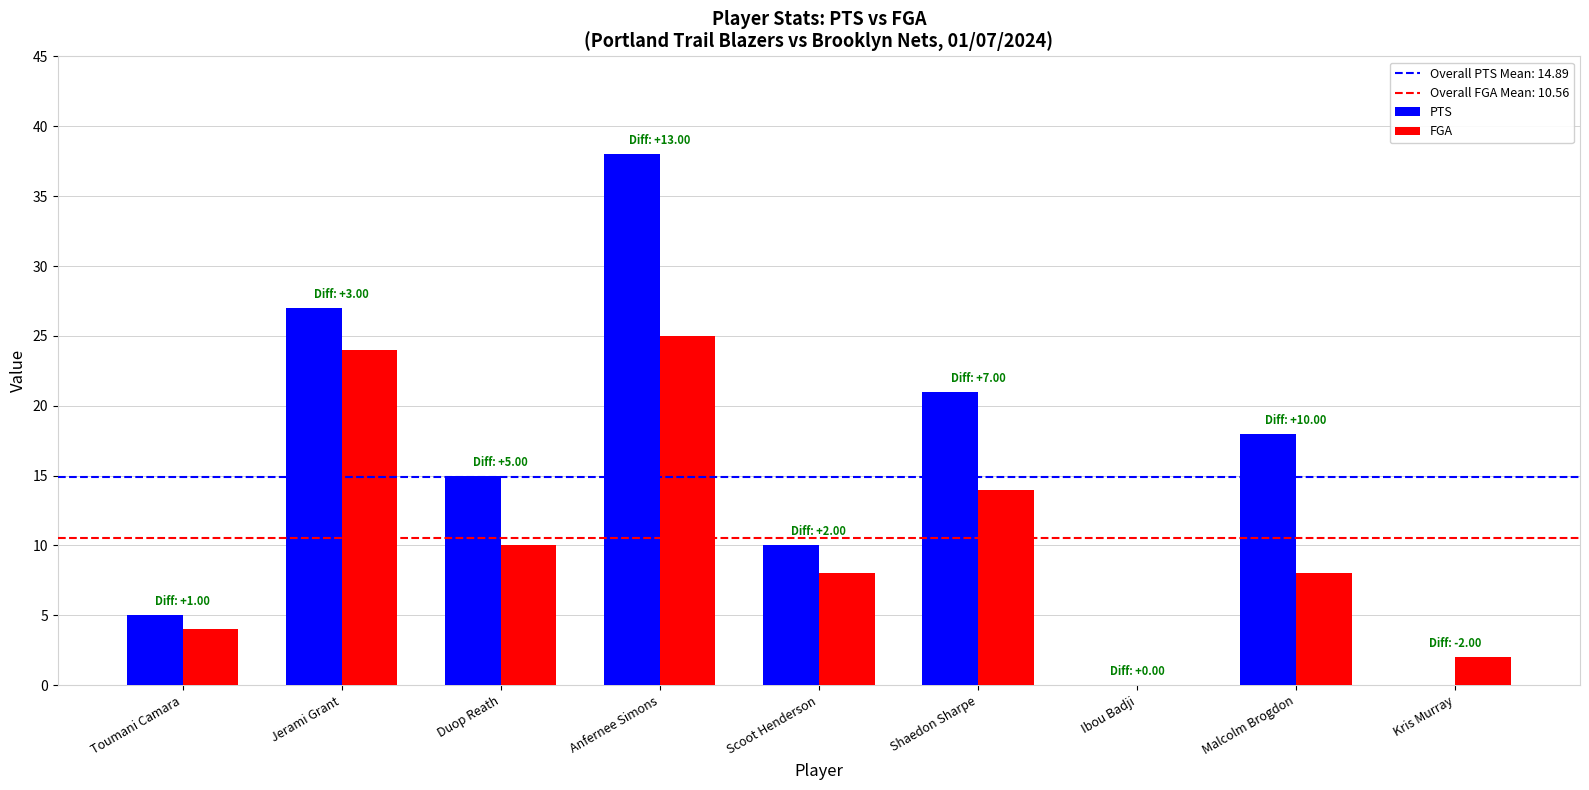

How many groups of bars are there?

9